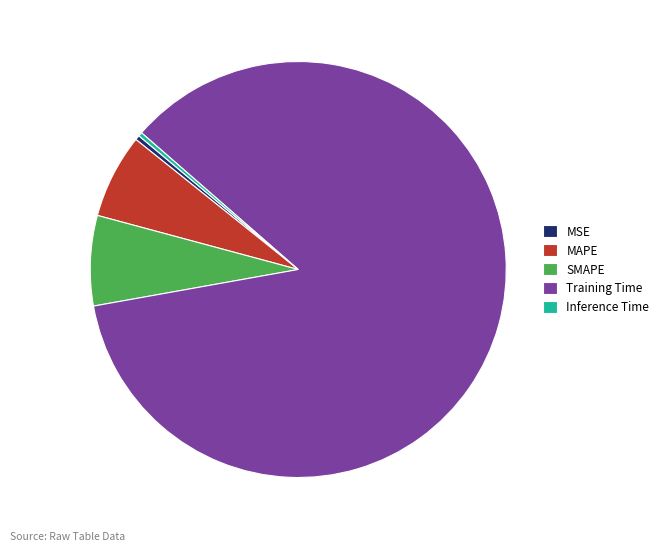

Count the number of slices in the pie.

5